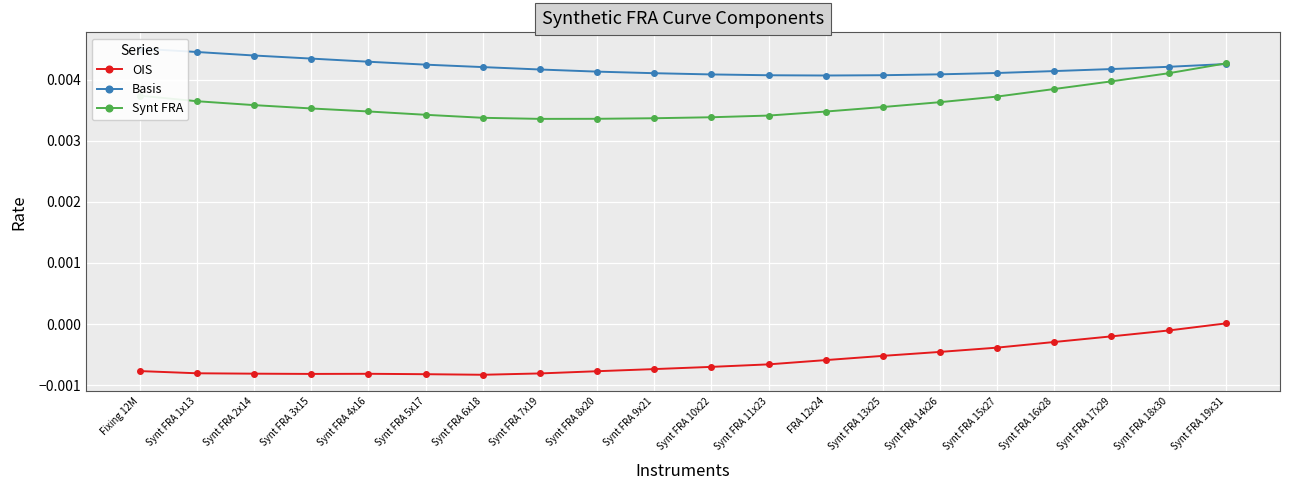

Is the value of OIS at Synt FRA 18x30 greater than the value of Synt FRA at Synt FRA 6x18?

No